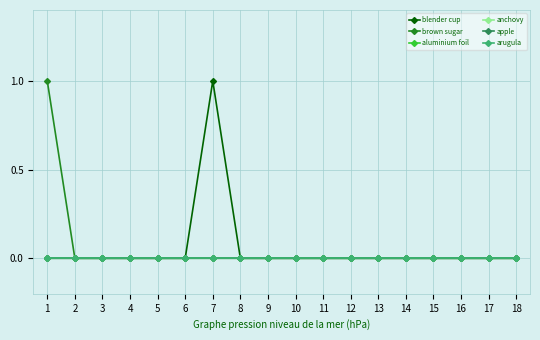

Is this an area chart (filled region under the line)?

No